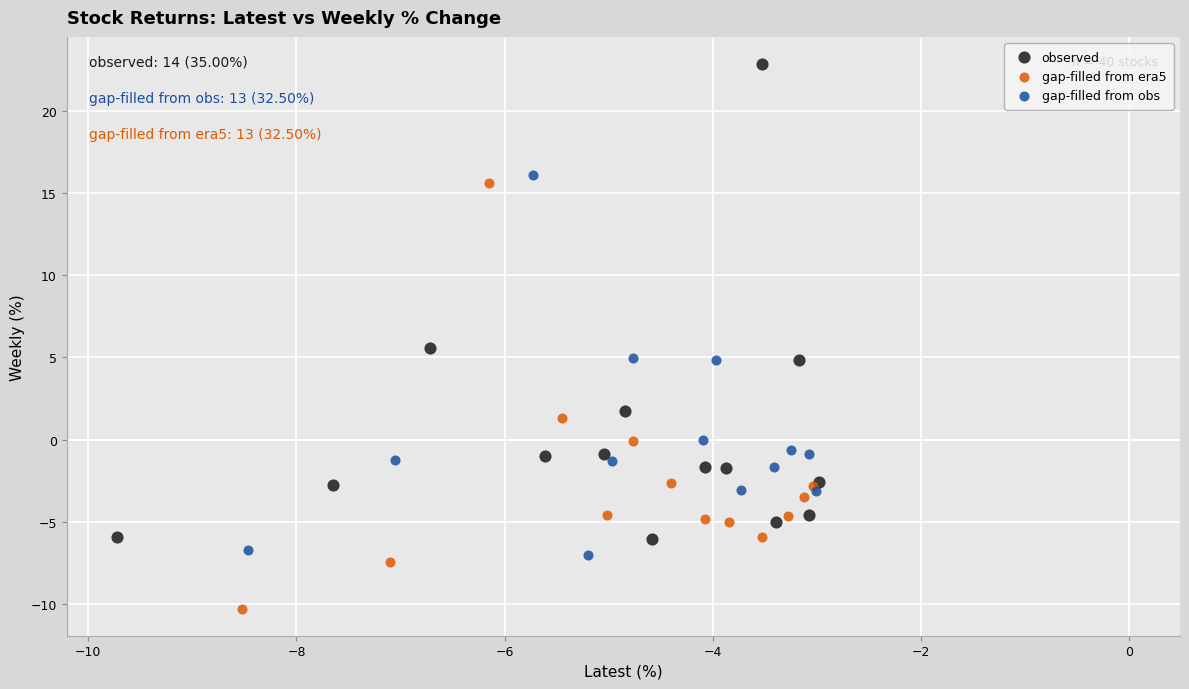

Which series reaches the maximum Y coordinate?

observed